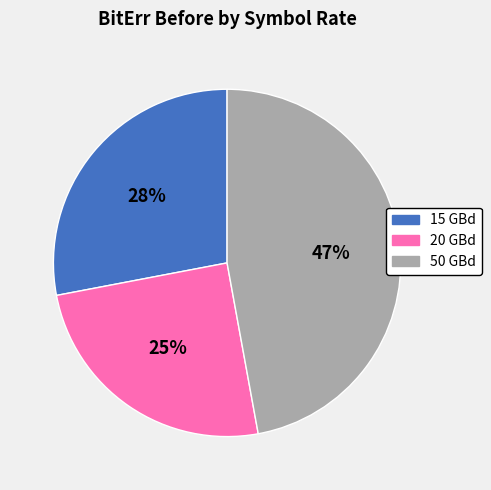

Is there a majority slice in this chart?

No